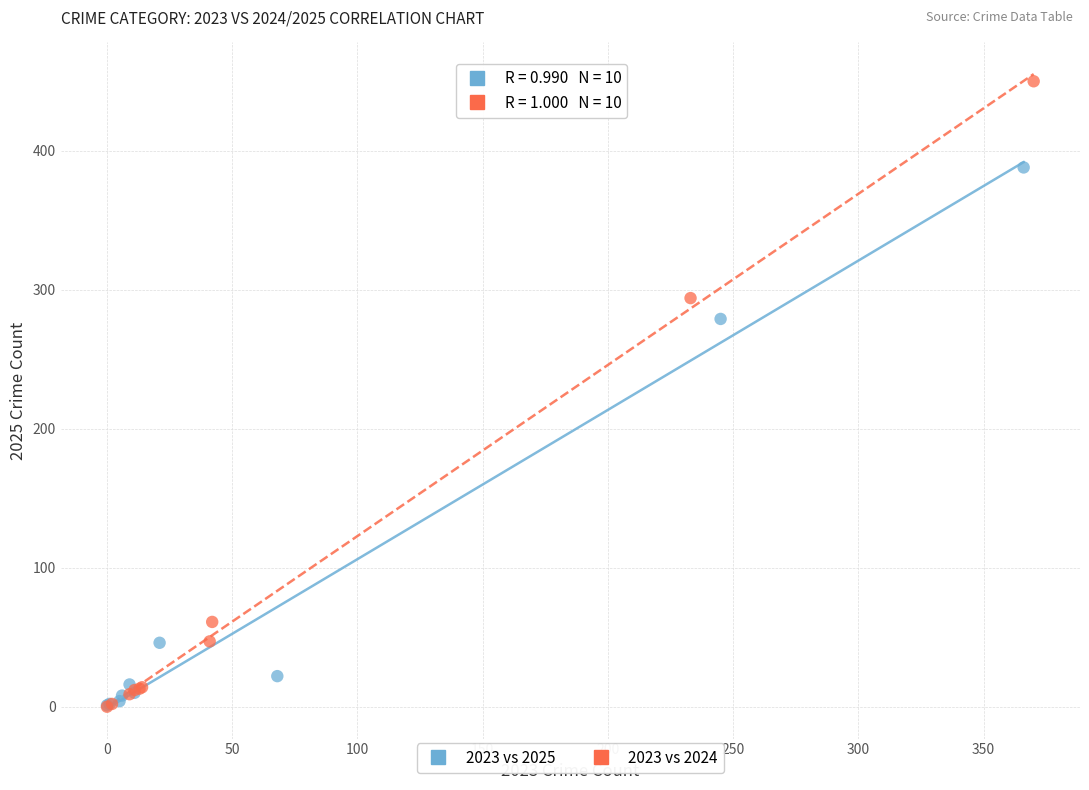

Which series has the widest spread of Y values?

2023 vs 2024